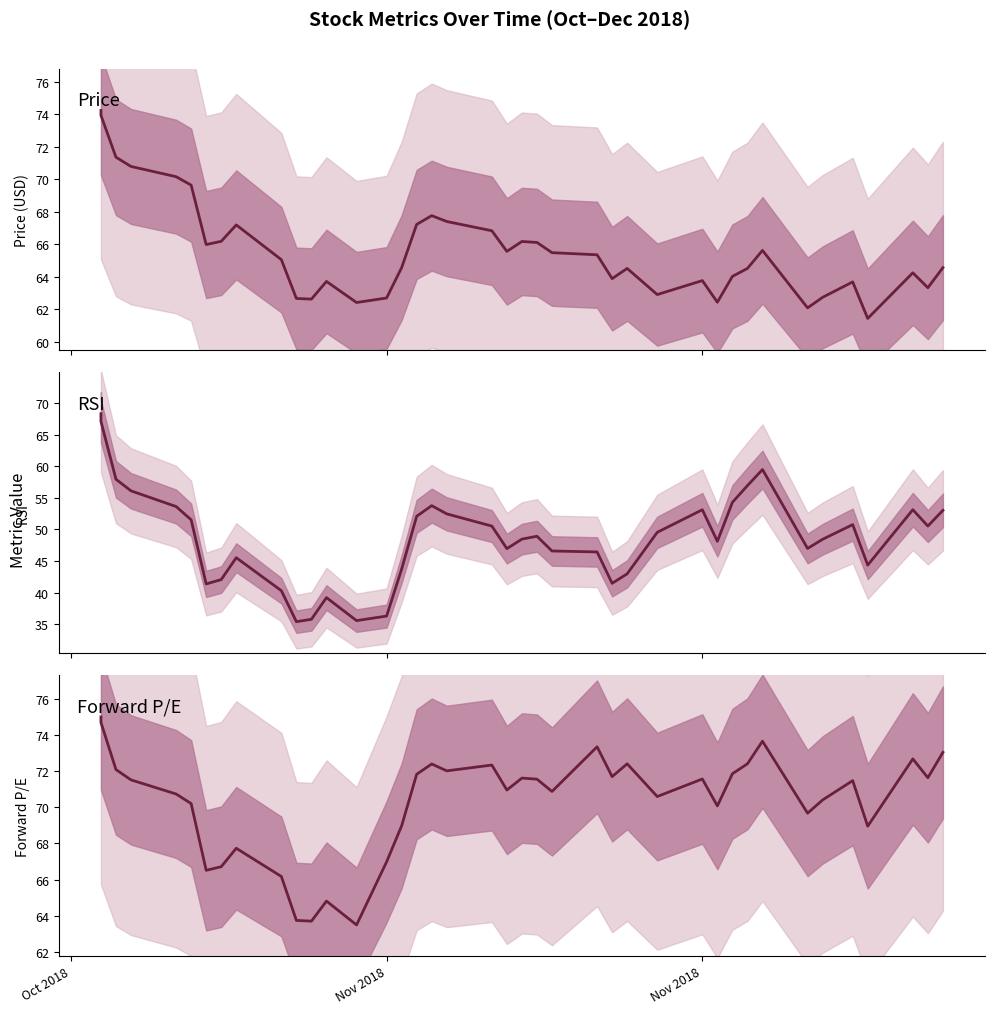

True or false: Forward P/E and Price cross at least once.

False